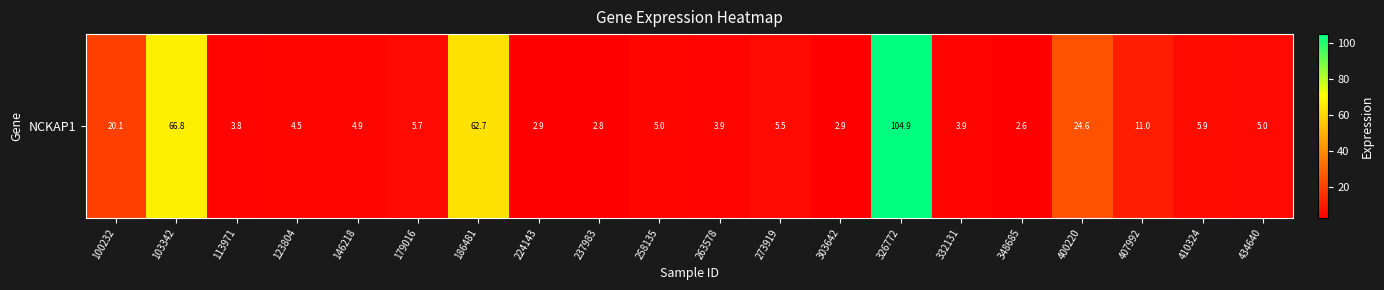

What is the smallest value displayed?

2.6